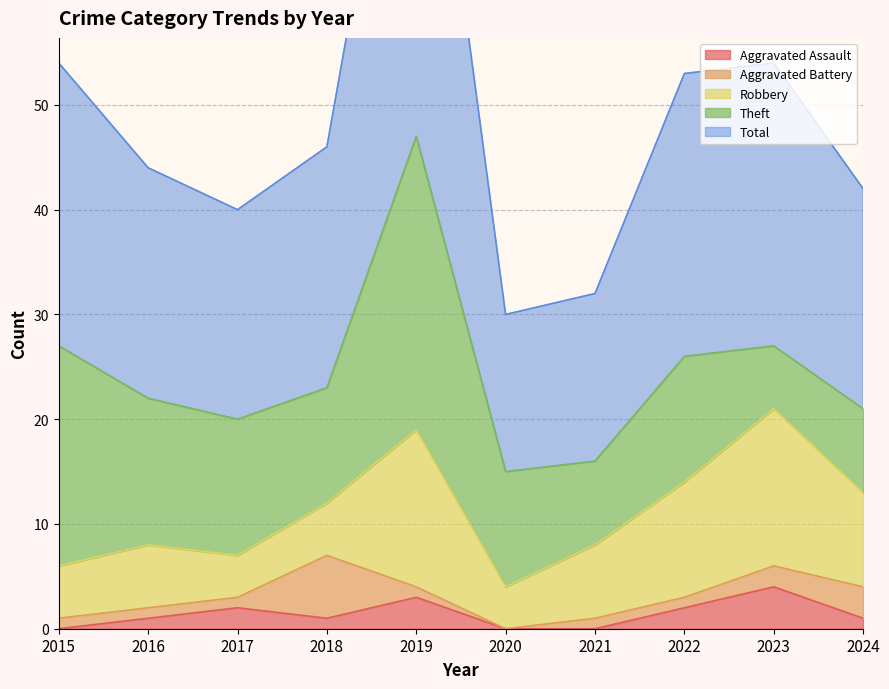

True or false: Aggravated Battery has a value of 2 at 2015.

False